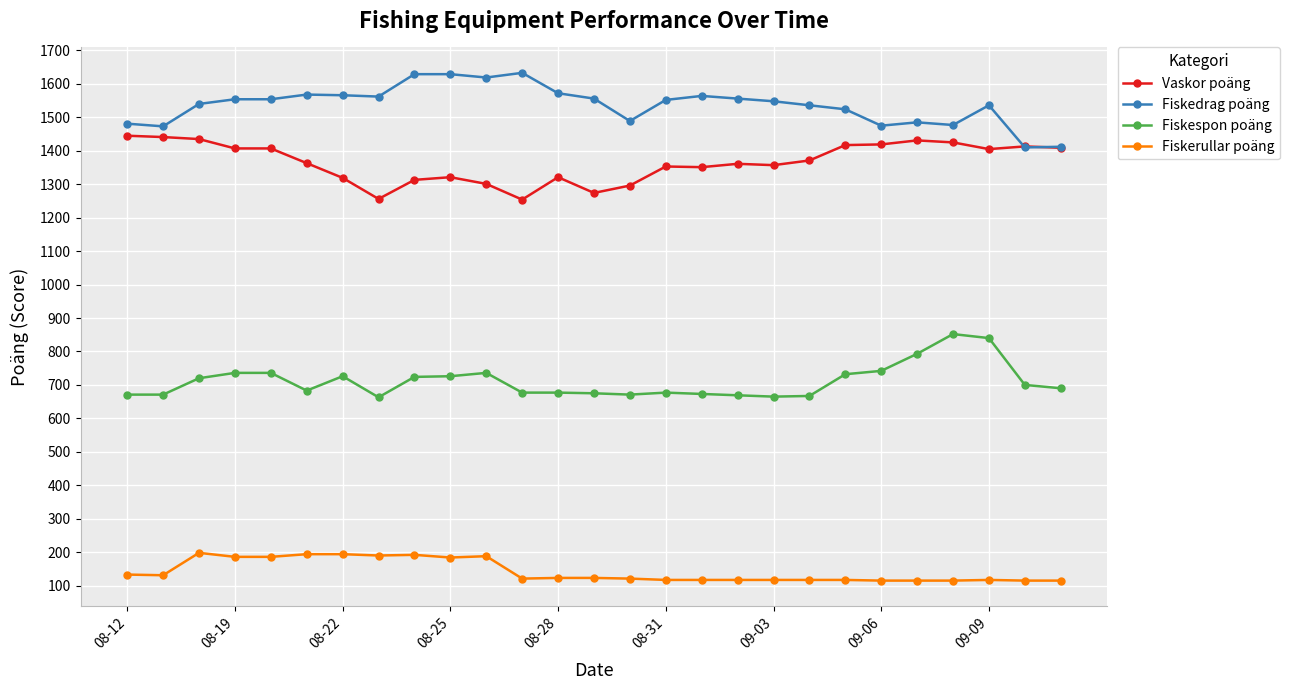

What is the value of the Fiskespon poäng point at the 11th from the left?

736